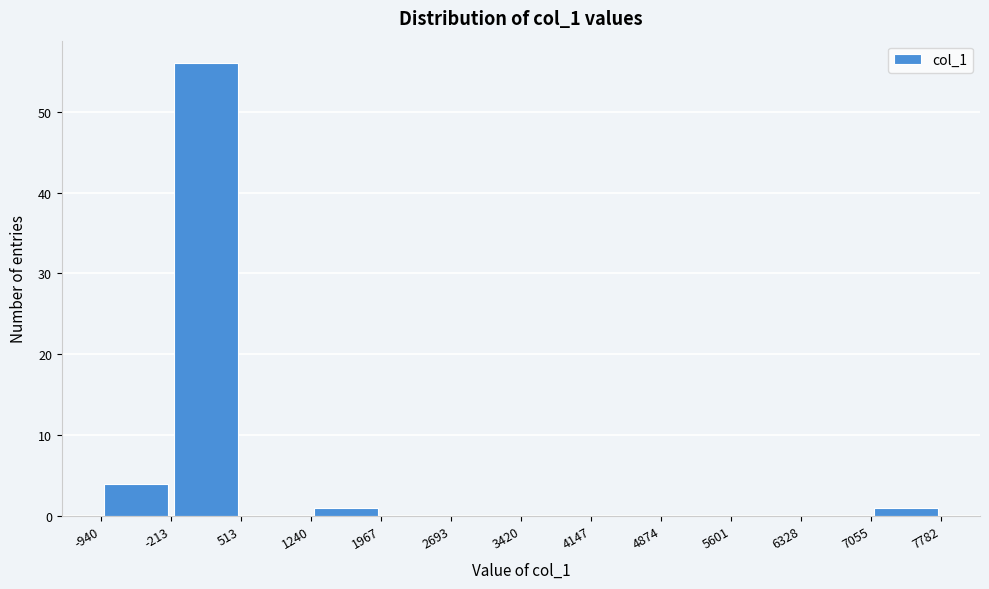

Reading left to right, list every bar in this chart as the range it spans on the x-axis followed by its height. The values are not printed on the chart, so give them approximately, as read against the axis.

-940 to -213: 4
-213 to 513: 56
513 to 1240: 0
1240 to 1967: 1
1967 to 2693: 0
2693 to 3420: 0
3420 to 4147: 0
4147 to 4874: 0
4874 to 5601: 0
5601 to 6328: 0
6328 to 7055: 0
7055 to 7782: 1